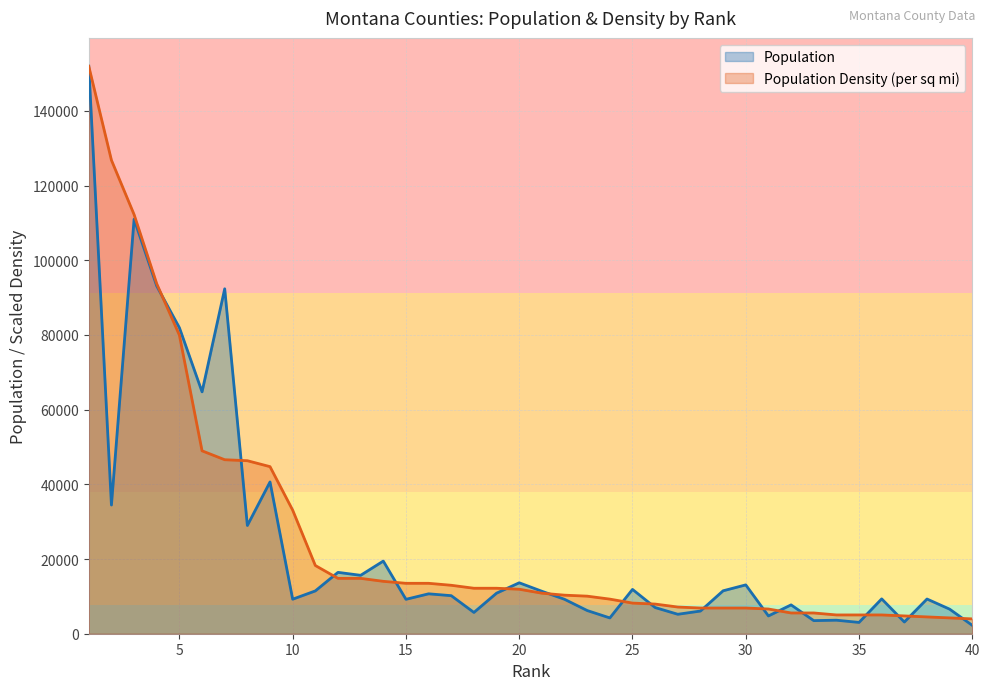

How many interior local peaks does the Population series have?

13